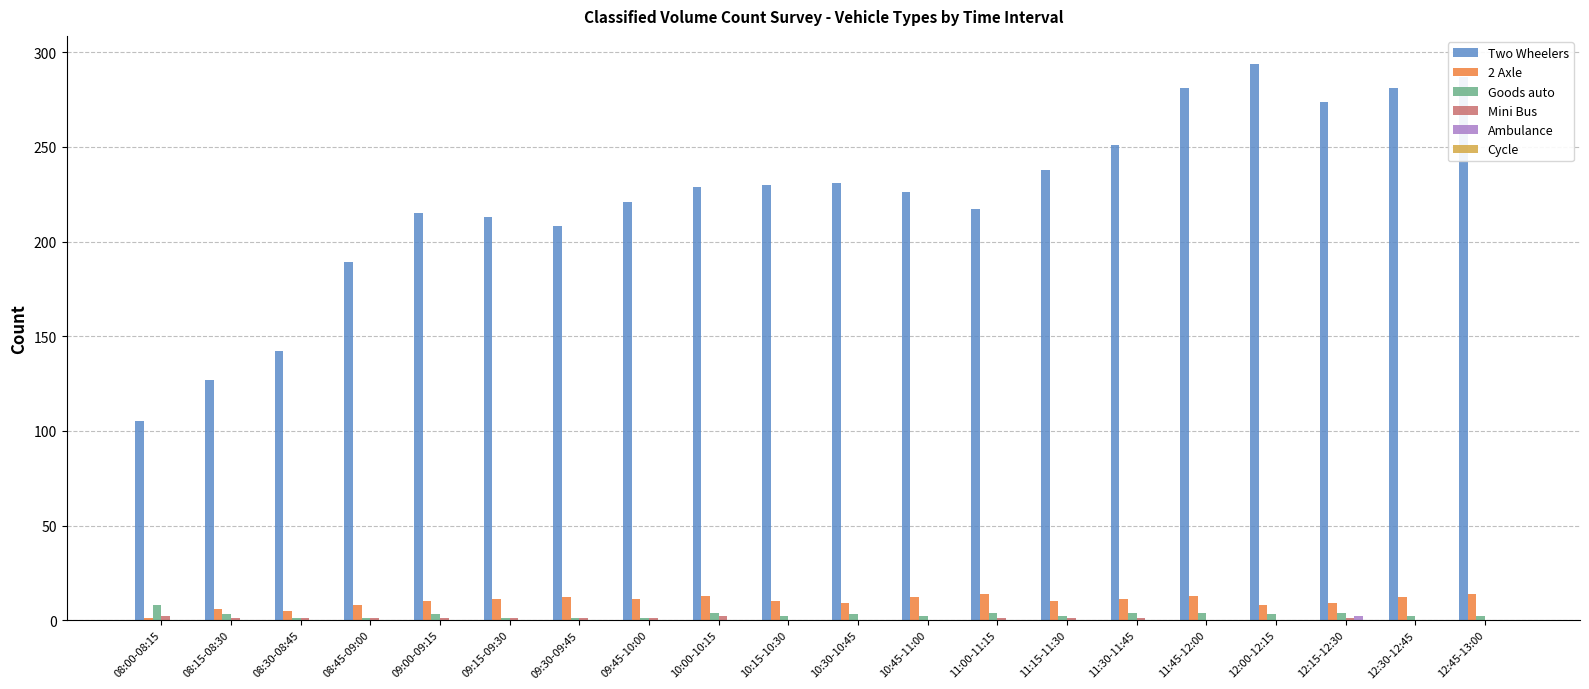

What is the greatest value displayed?

294